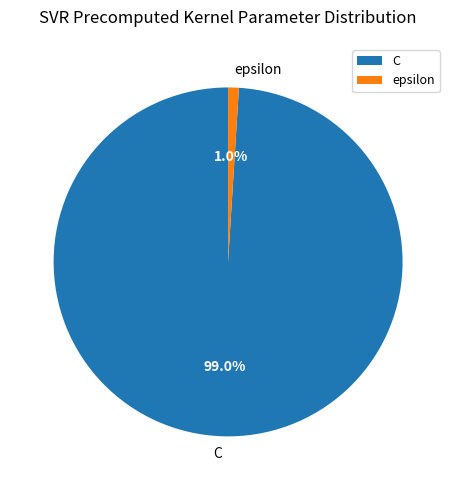

To the nearest percent, what portion does C represent?

99%